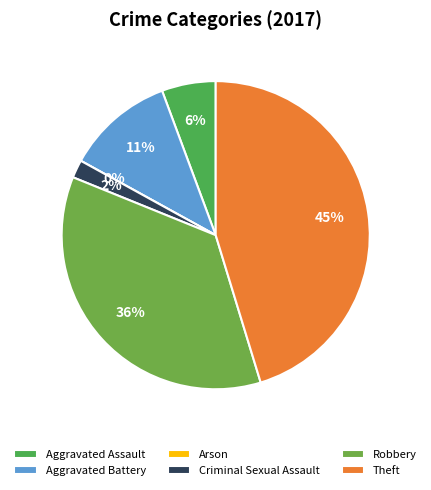

What percentage is the Robbery slice, to the nearest percent?

36%